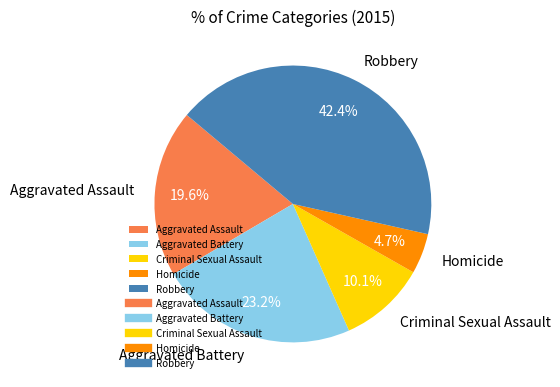

True or false: Aggravated Battery accounts for 18% of the total.

False